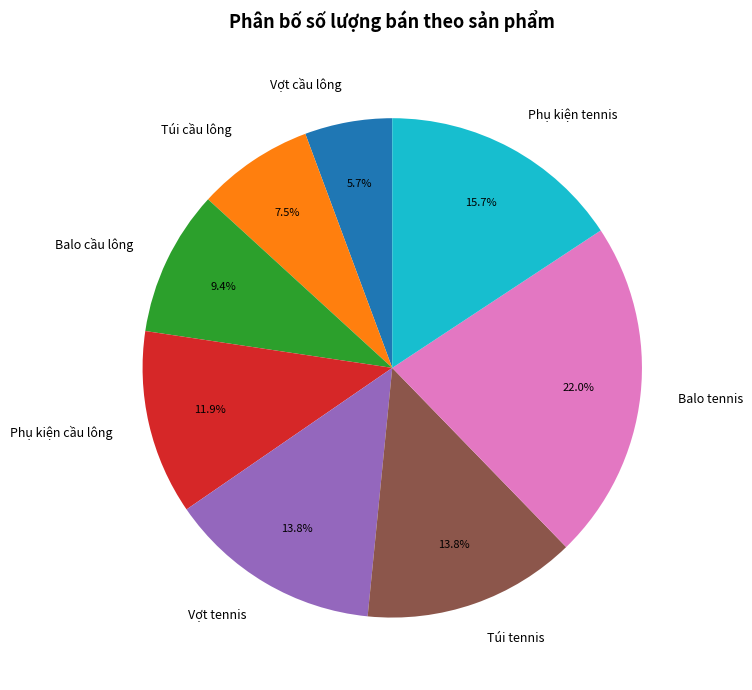

Do Balo tennis and Túi tennis together represent more than half of the pie?

No